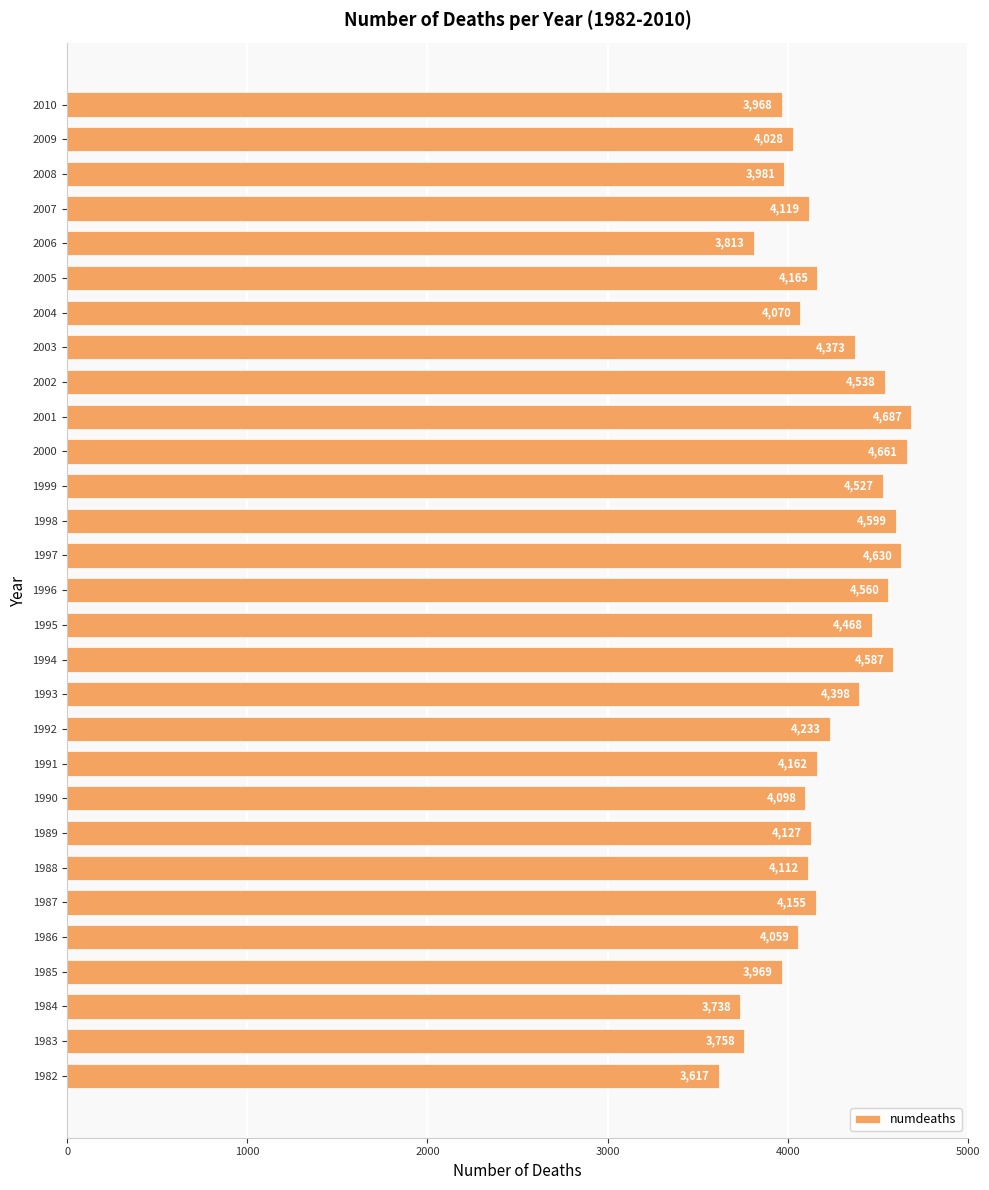

List the labels in order of value, smallest first.

1982, 1984, 1983, 2006, 2010, 1985, 2008, 2009, 1986, 2004, 1990, 1988, 2007, 1989, 1987, 1991, 2005, 1992, 2003, 1993, 1995, 1999, 2002, 1996, 1994, 1998, 1997, 2000, 2001